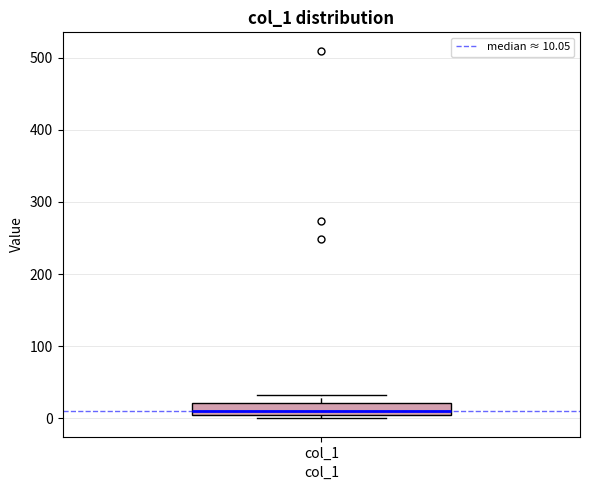

Where does the upper whisker of the box for col_1 end on the y-axis? The values are not printed on the chart, so give them approximately, as read against the axis.

30